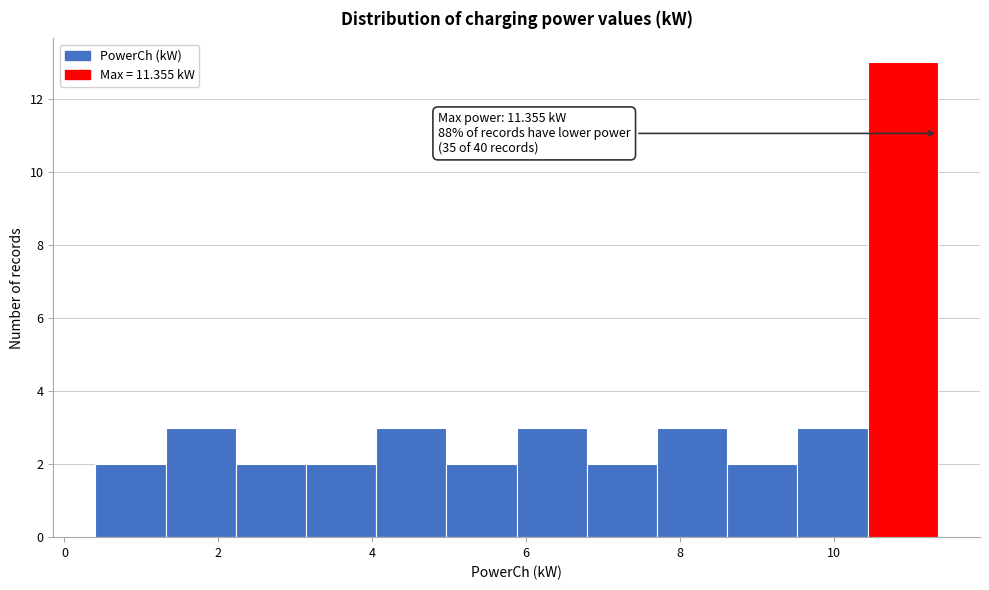

Over which range of the x-axis is the bar tallest?

10.4 to 11.4